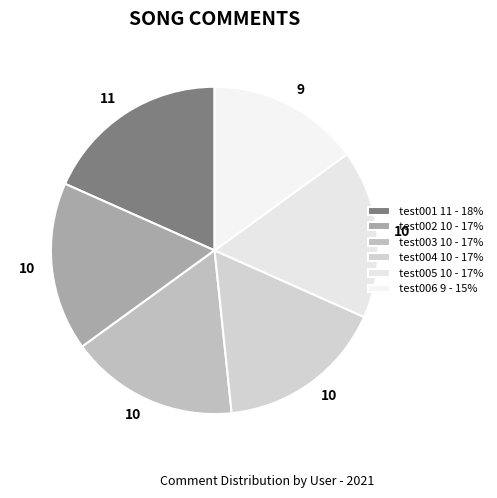

How many segments does this pie chart have?

6